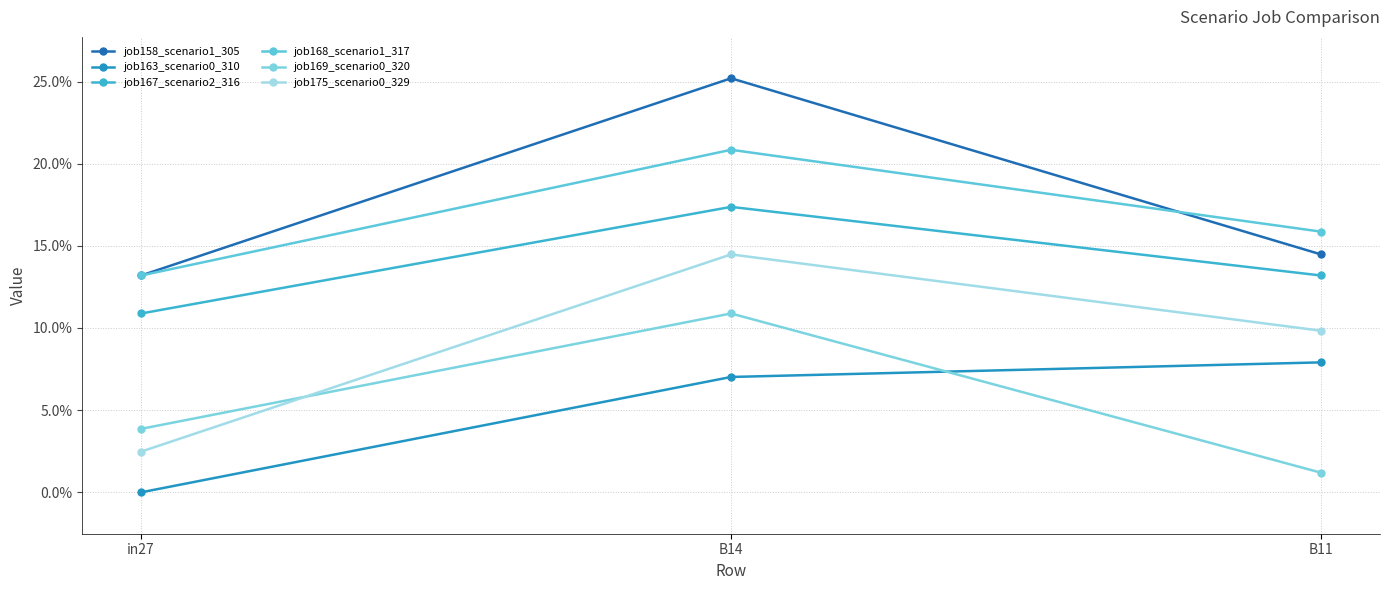

What is the maximum value for job167_scenario2_316?

0.2